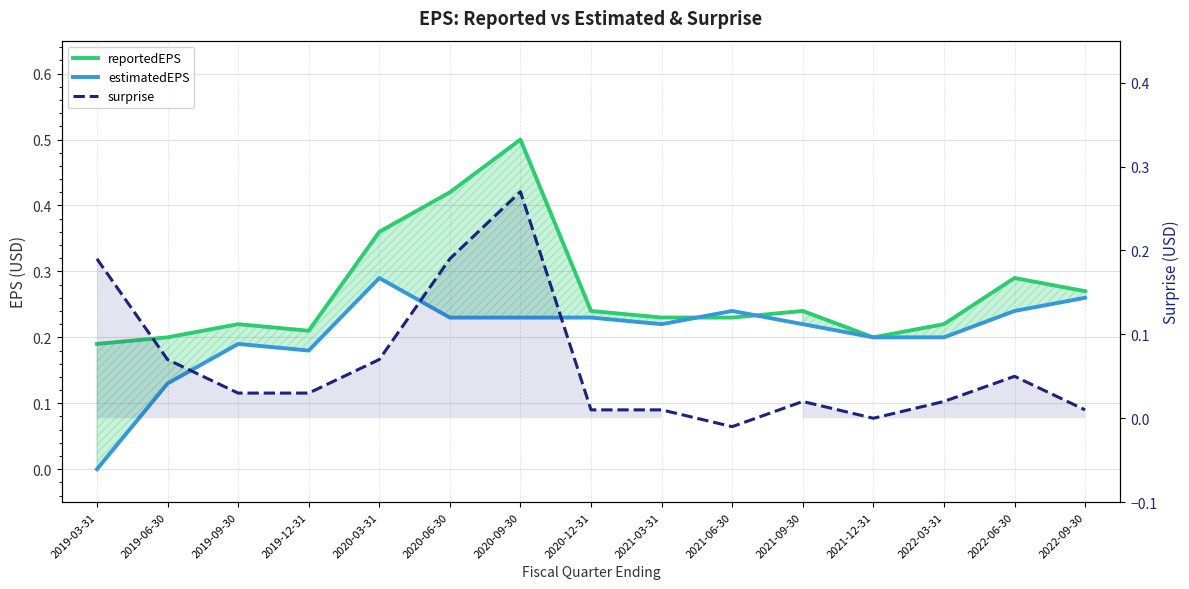

How many lines are shown in the chart?

3